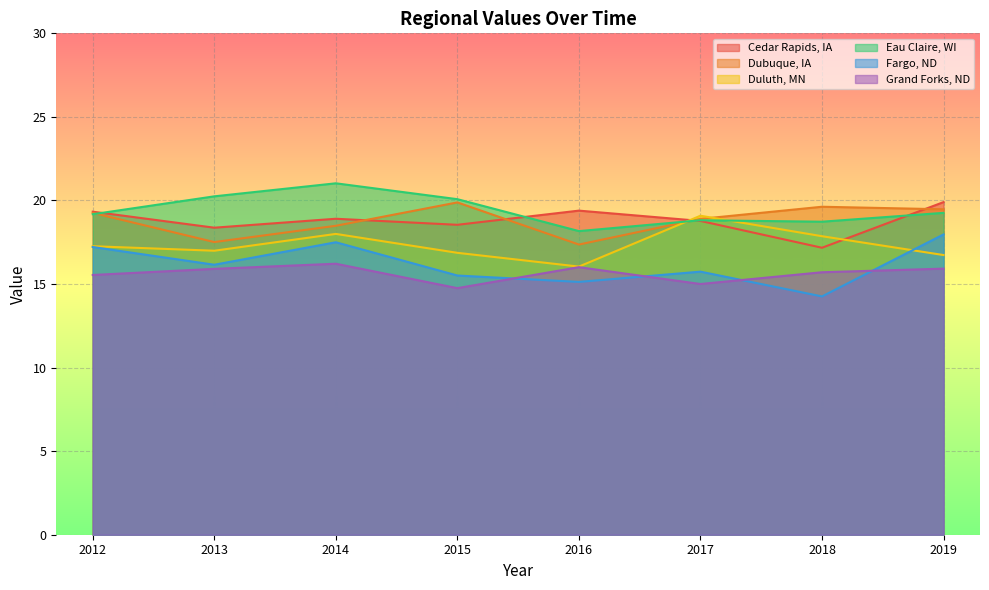

At which category does Dubuque, IA reach its first local peak?

2015